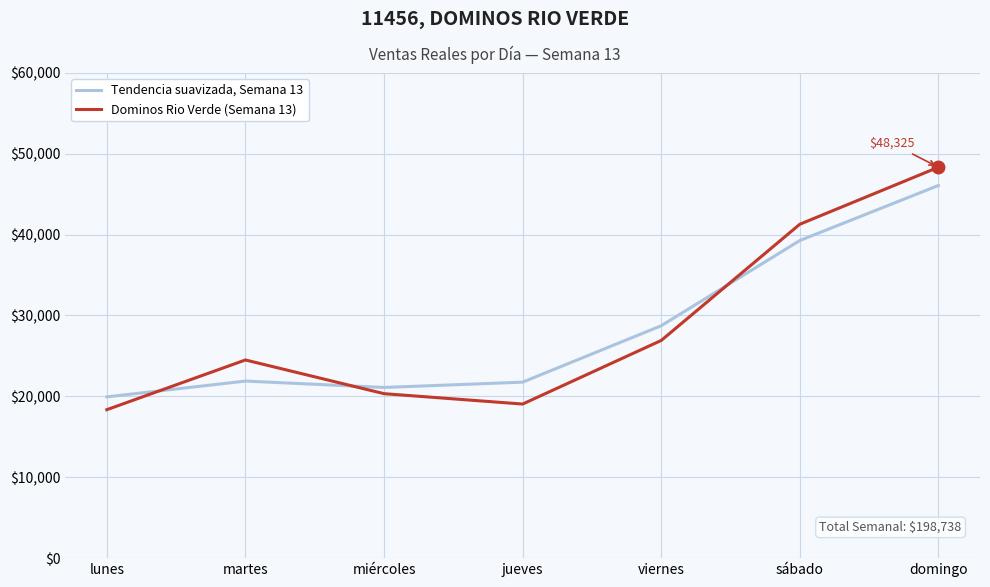

True or false: Tendencia suavizada, Semana 13 has a value of 19933 at lunes.

True